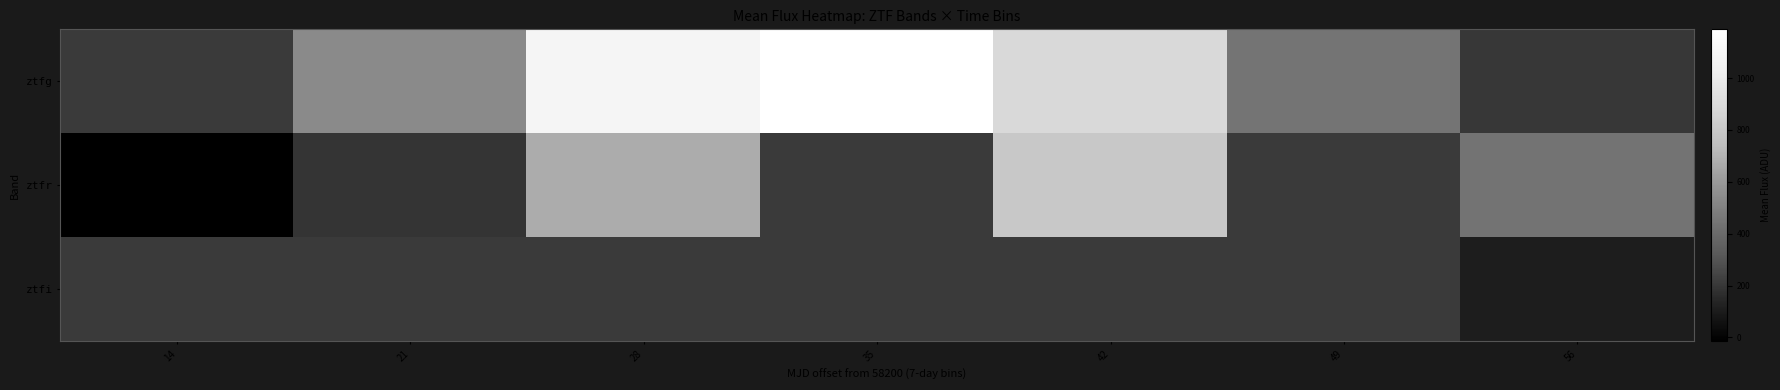

At which label is ztfr closest to 393?

56